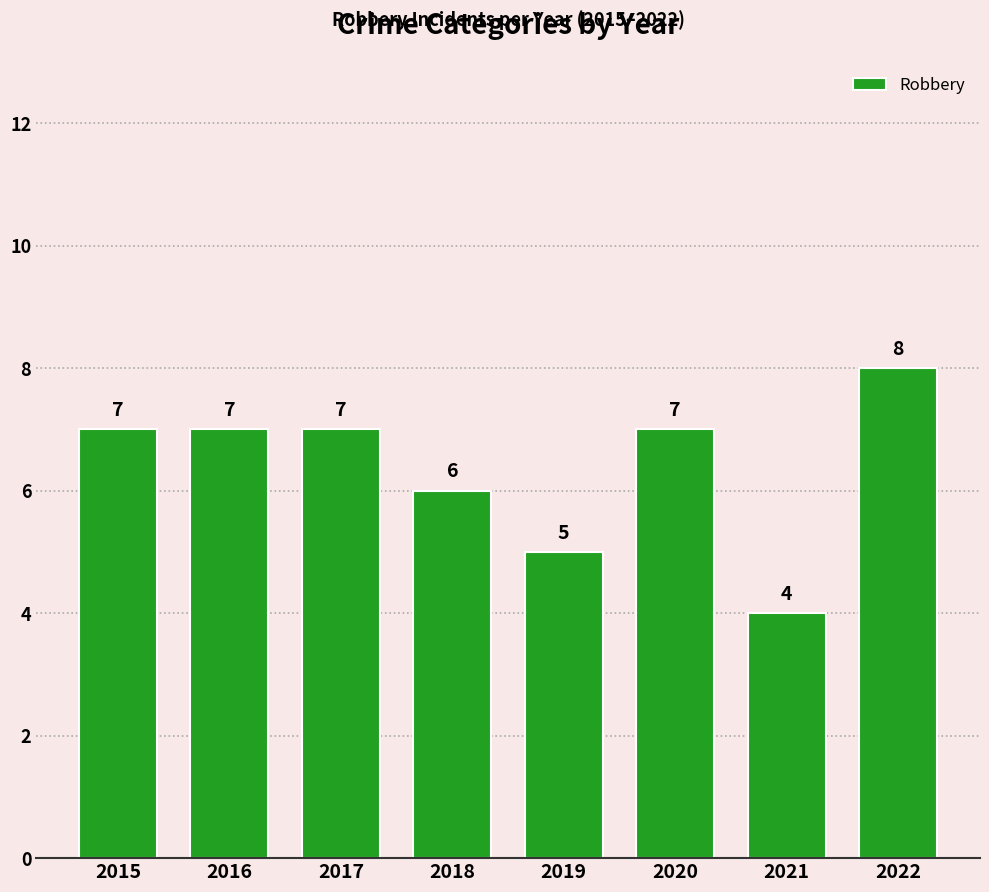

Reading left to right, transcribe all the data shown in this chart.

2015=7	2016=7	2017=7	2018=6	2019=5	2020=7	2021=4	2022=8